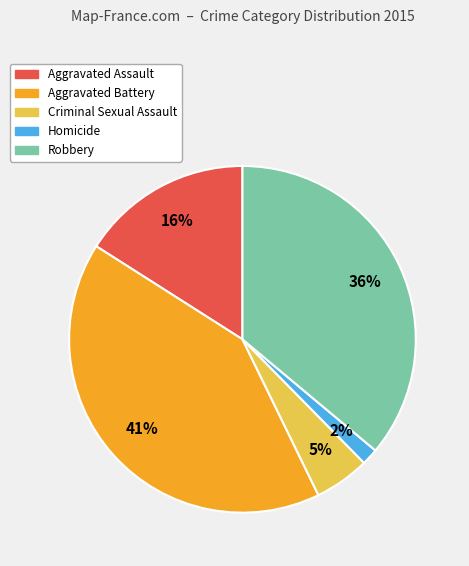

Combined, do Criminal Sexual Assault and Homicide account for over 50%?

No